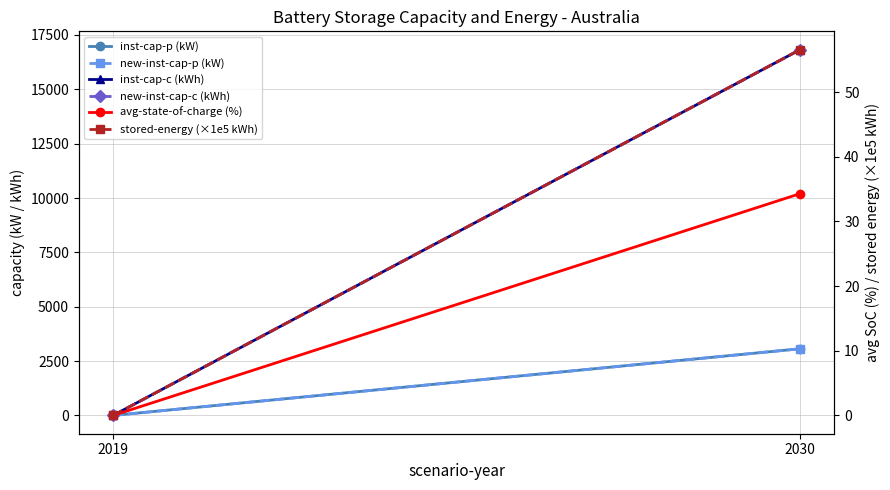

Where is inst-cap-p (kW) nearest to the value 1533?

2019